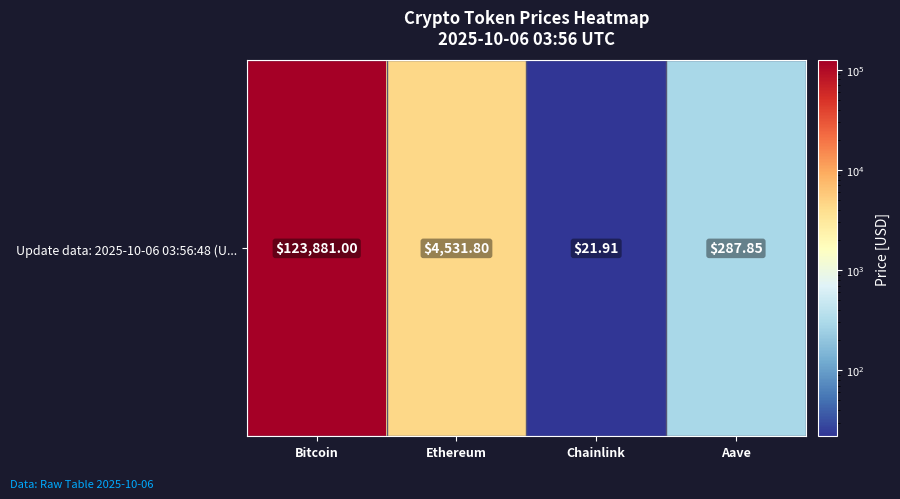

What is the greatest value displayed?

123881.0